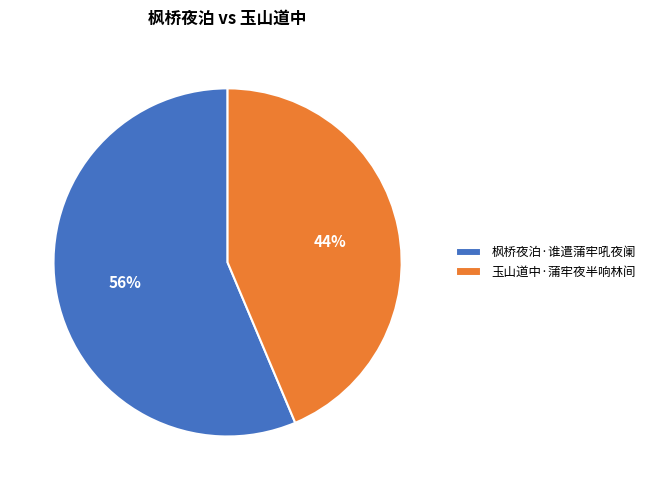

Is 枫桥夜泊·谁遣蒲牢吼夜阑 the majority of the pie?

Yes